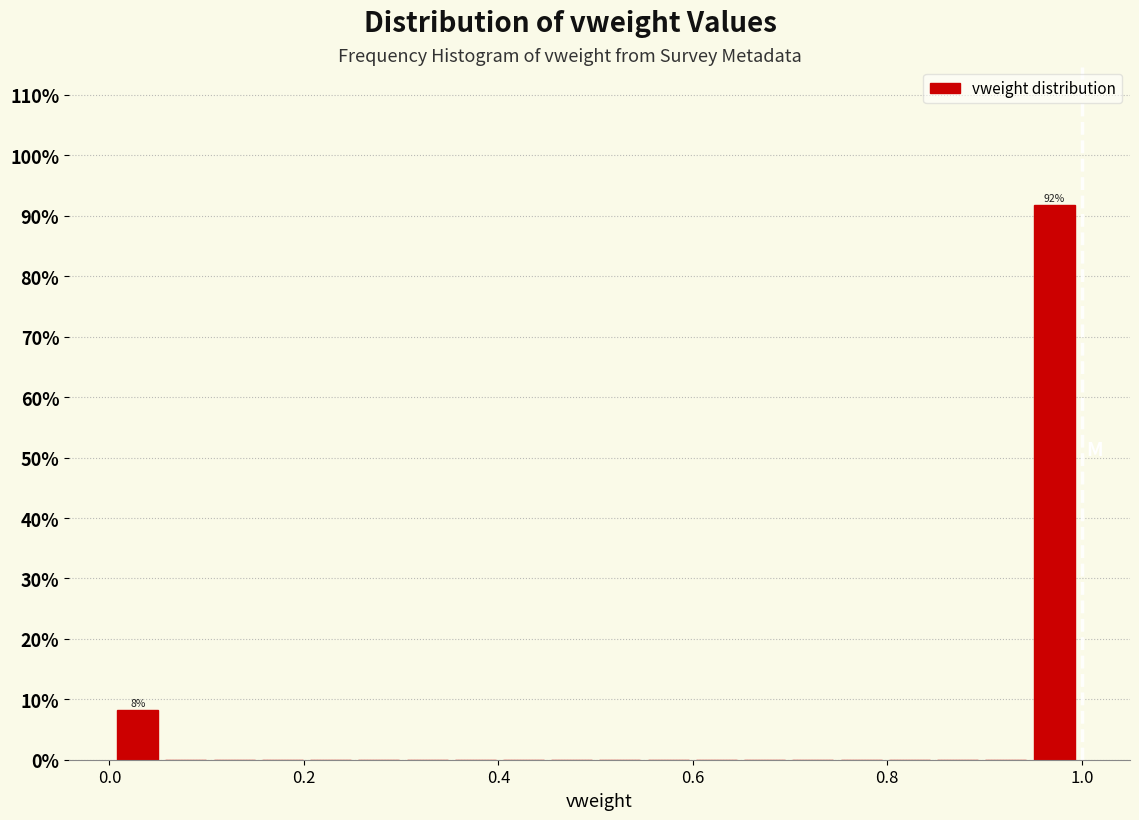

Around what value on the x-axis is the tallest bar? Give the approximate position of its centre, as read against the axis.

0.98